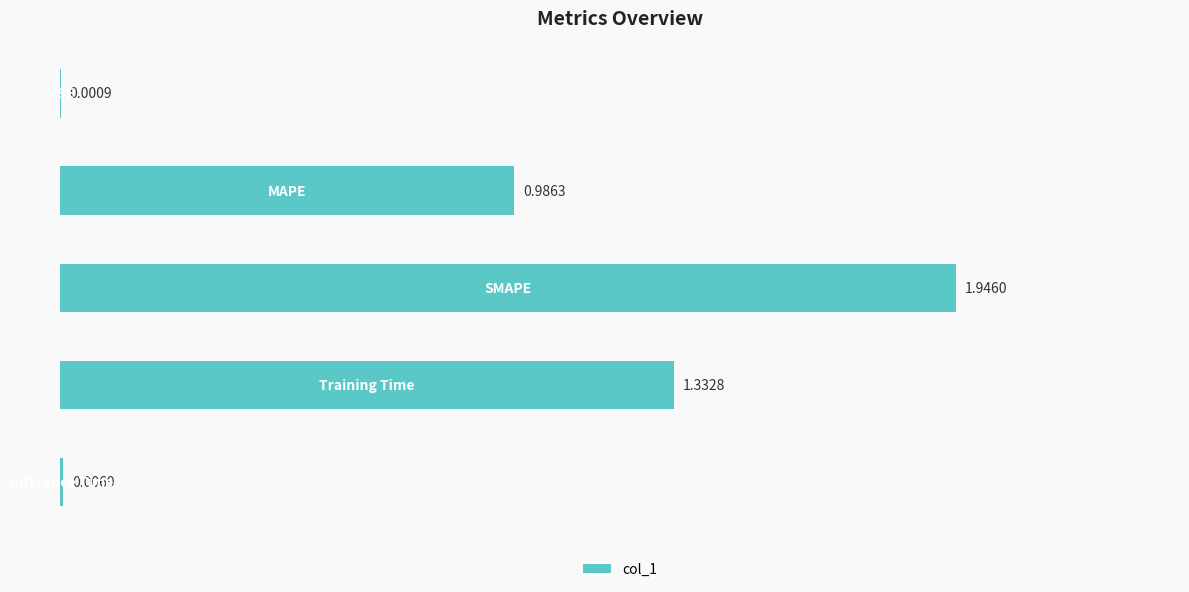

What is the sum of all values?

4.3